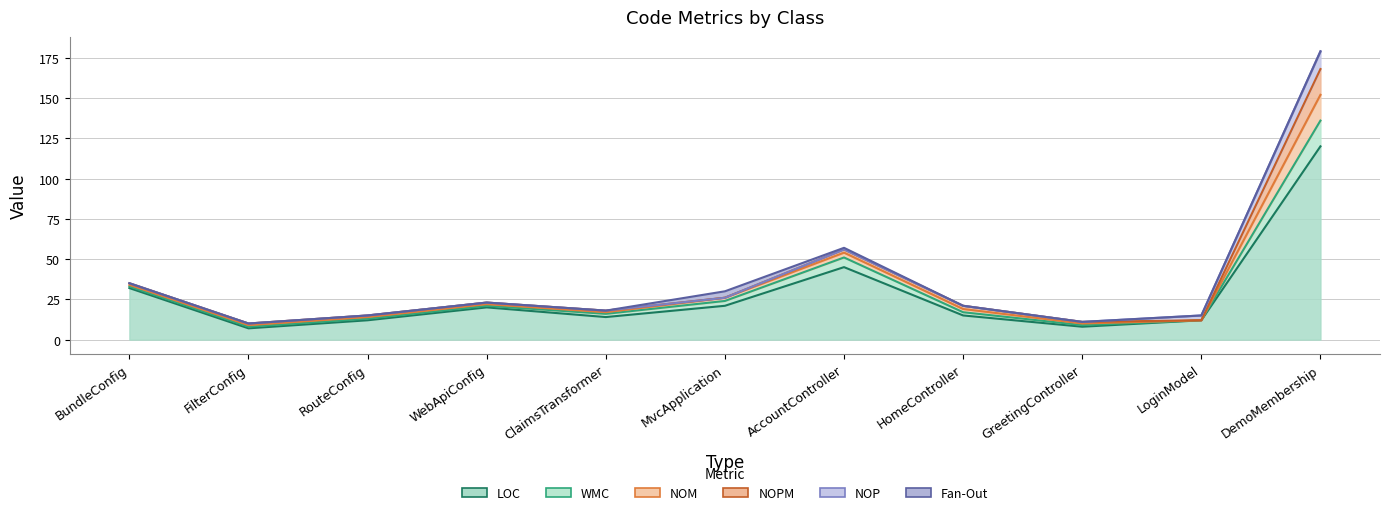

What position from the left is BundleConfig?

1